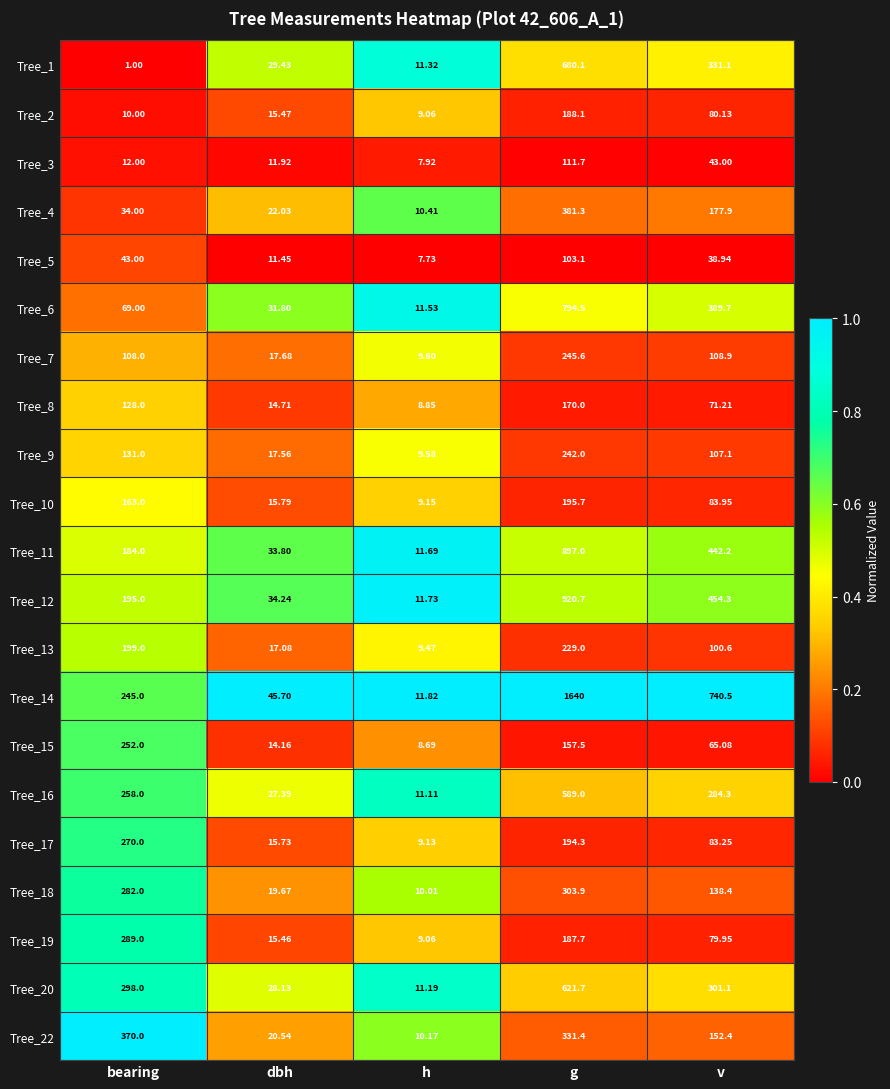

Which category has the highest value across all series?

g